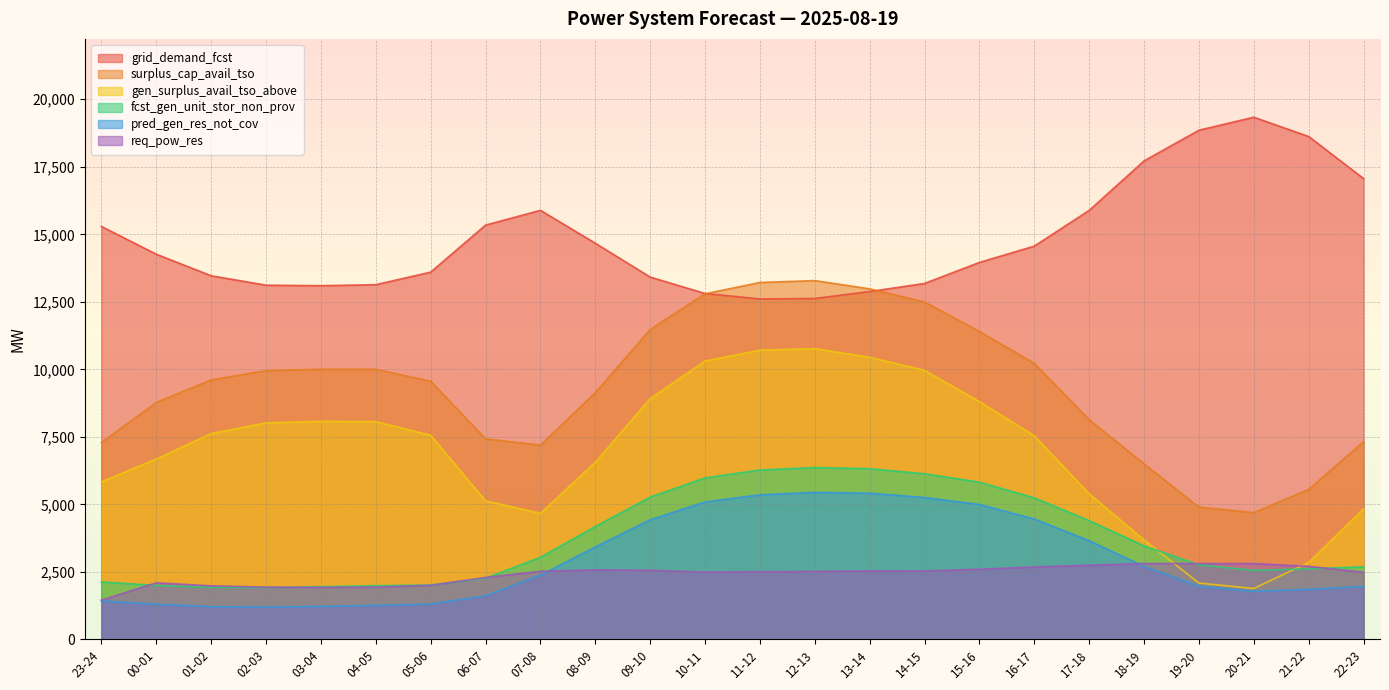

How many lines are shown in the chart?

6